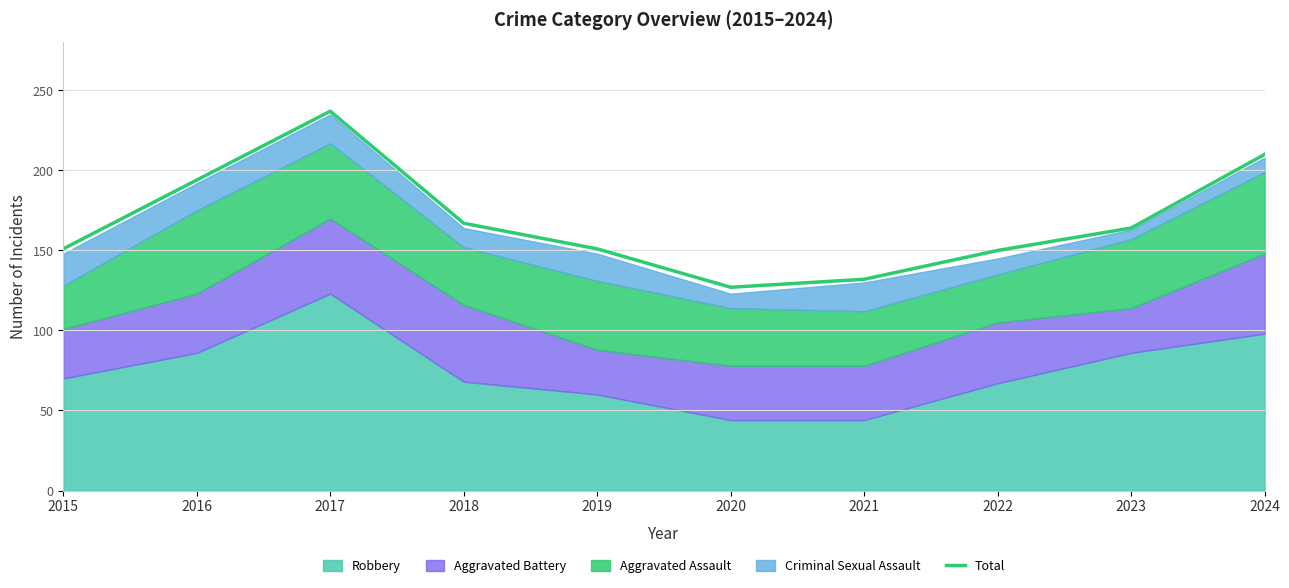

List the labels in order of value, largest first.

2017, 2024, 2016, 2018, 2023, 2015, 2019, 2022, 2021, 2020